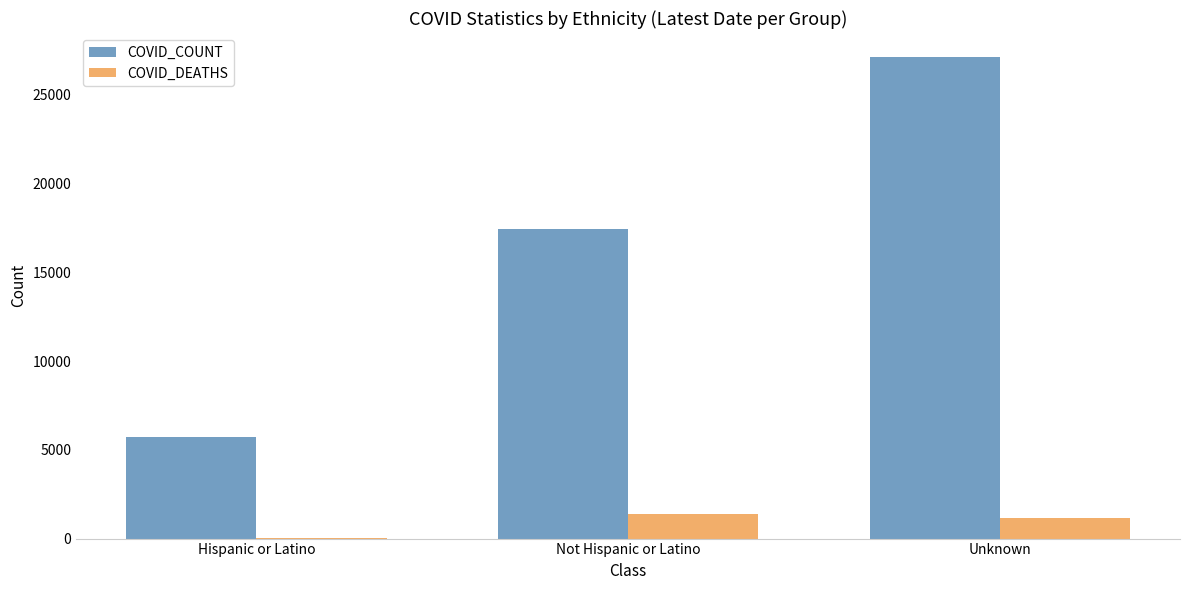

At which label does COVID_COUNT reach its peak?

Unknown